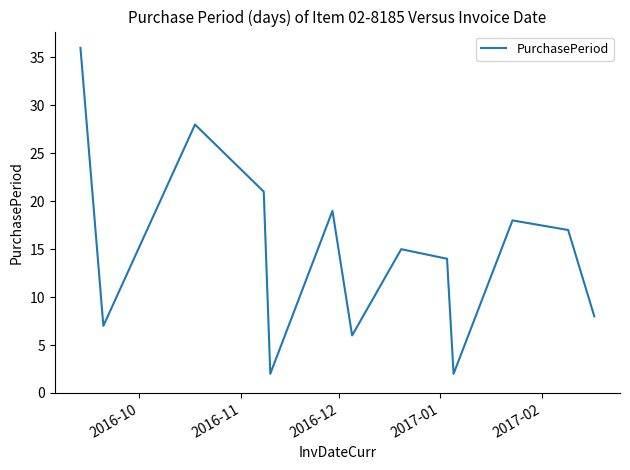

What is the maximum value shown in the chart?

36